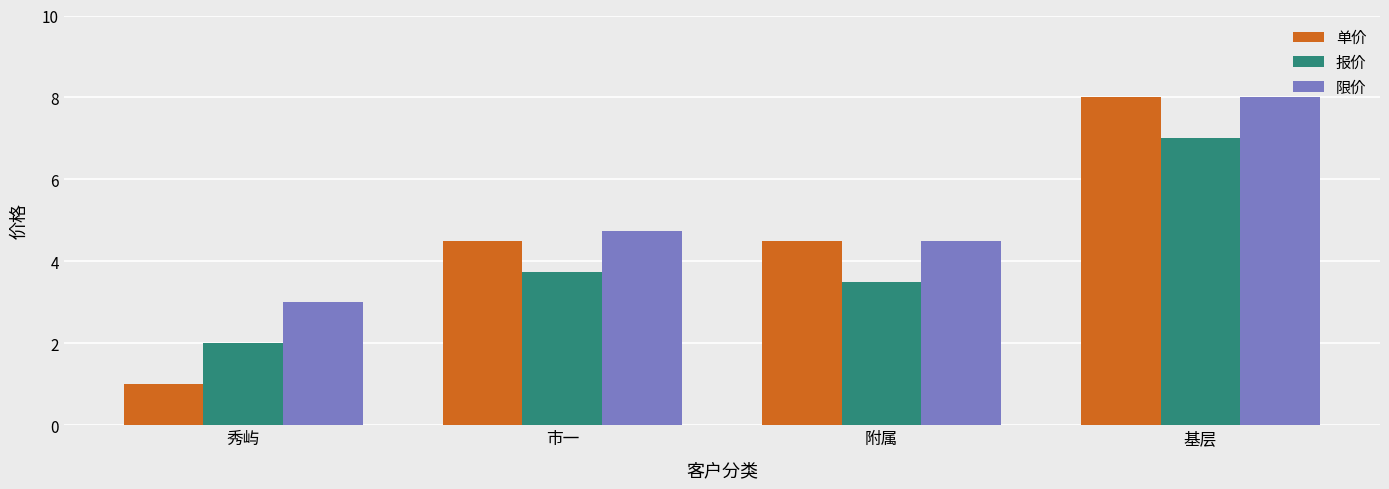

Rank the series by their average value, from lowest to highest.

报价, 单价, 限价